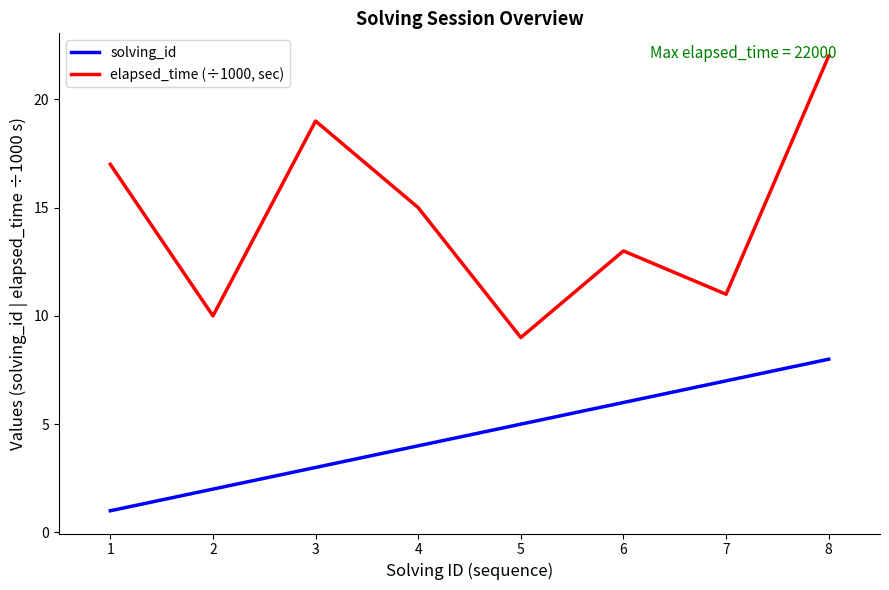

The value of solving_id at 6 is 2. True or false?

False